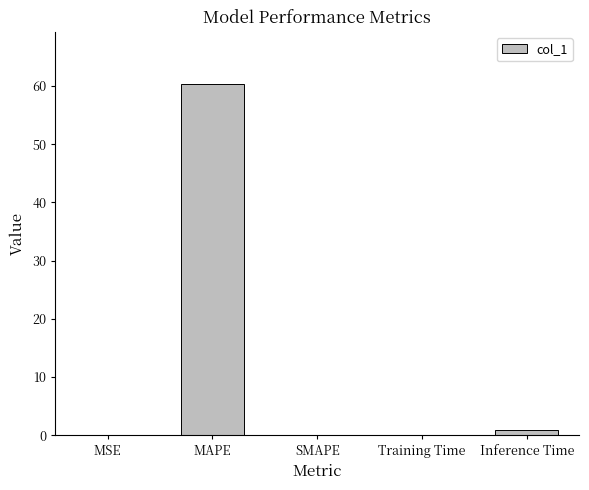

The chart shows a value of 60.3 at MAPE. True or false?

True